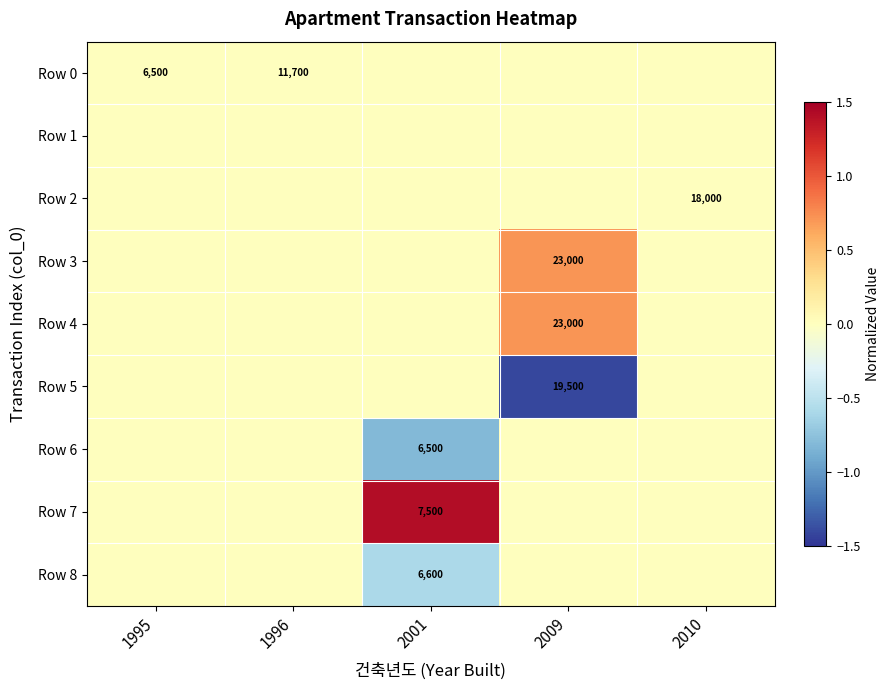

At how many categories does at least one series exceed -1?

5